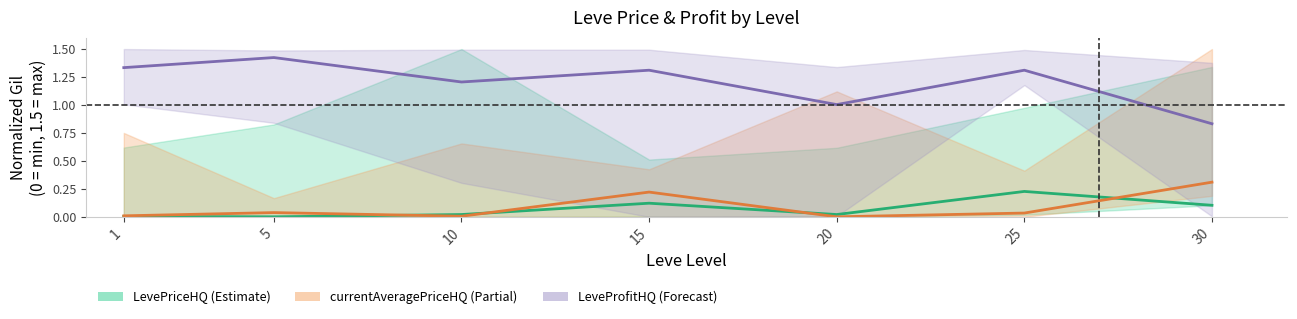

True or false: LeveProfitHQ and LevePriceHQ intersect in this chart.

False